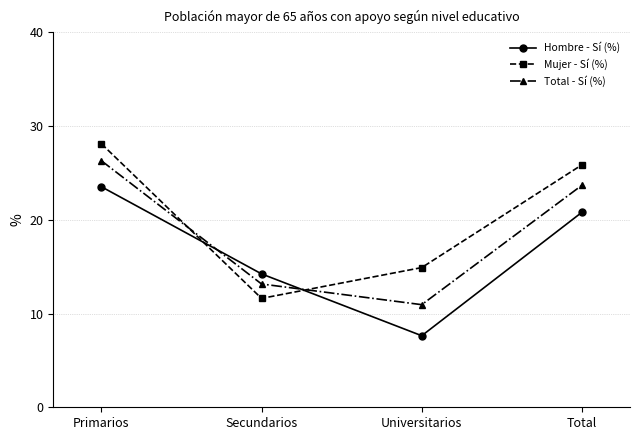

What is the sum of the Total - Sí (%) values at Total and Secundarios?

36.8